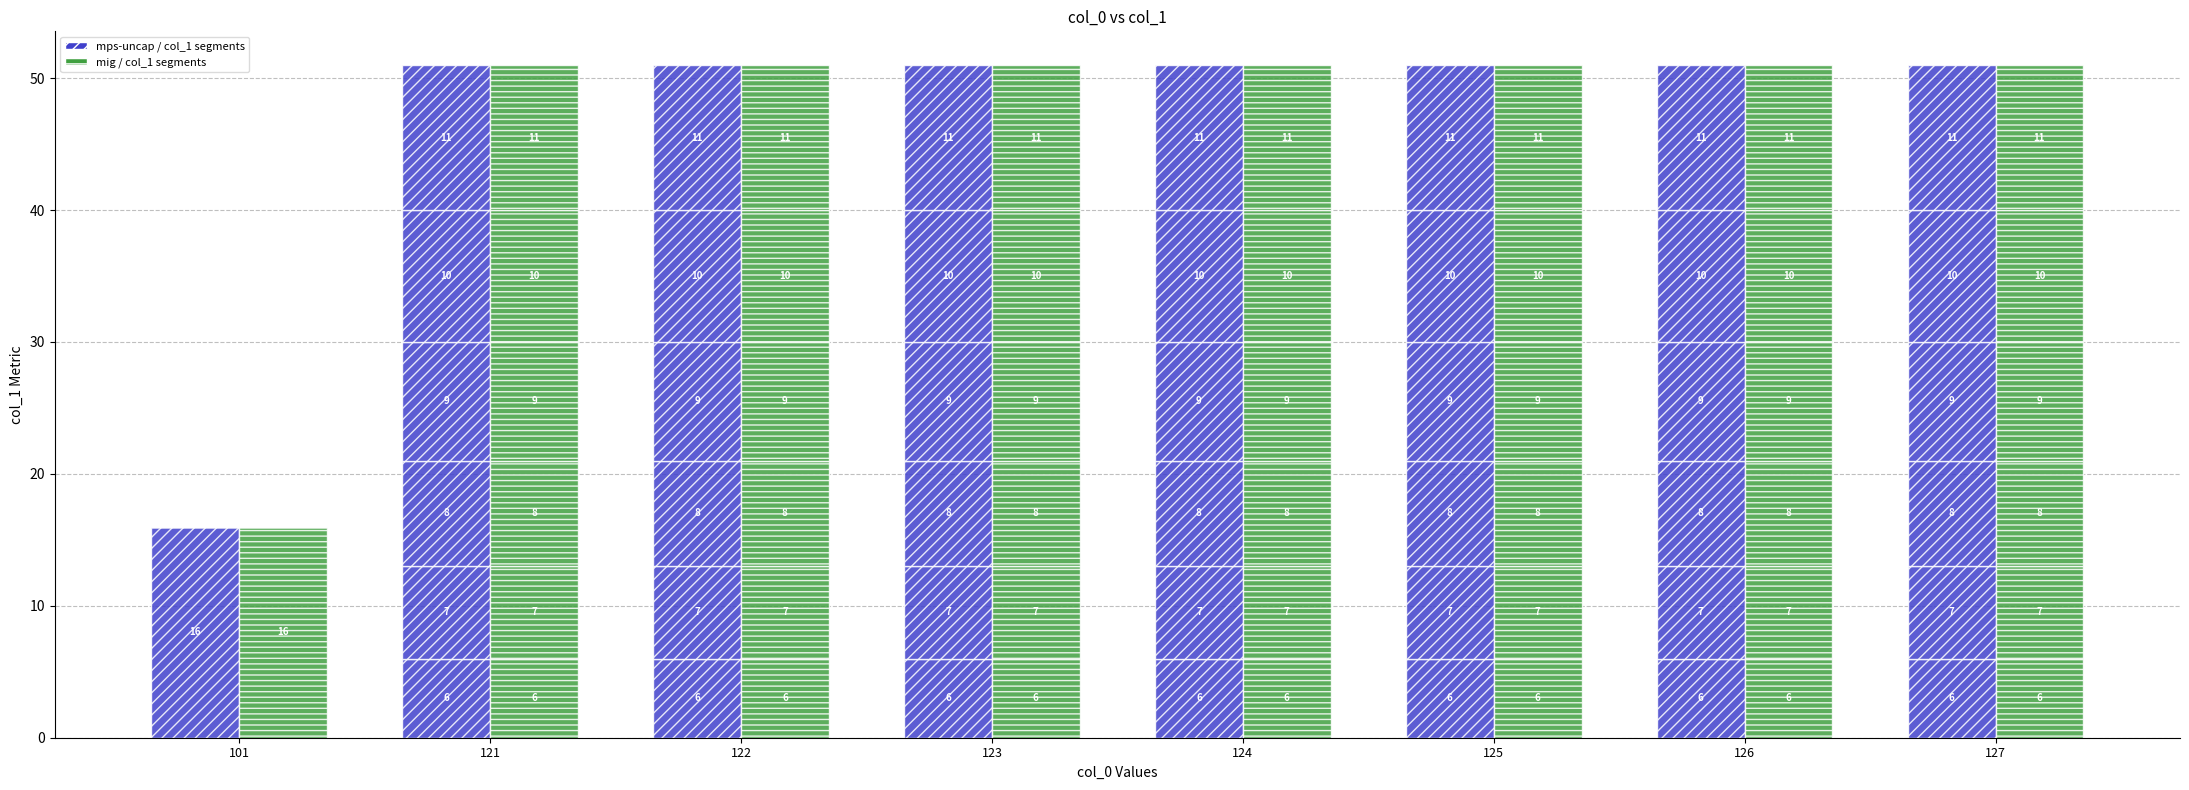

True or false: col_0_group3 has a value of 7 at 123.

True